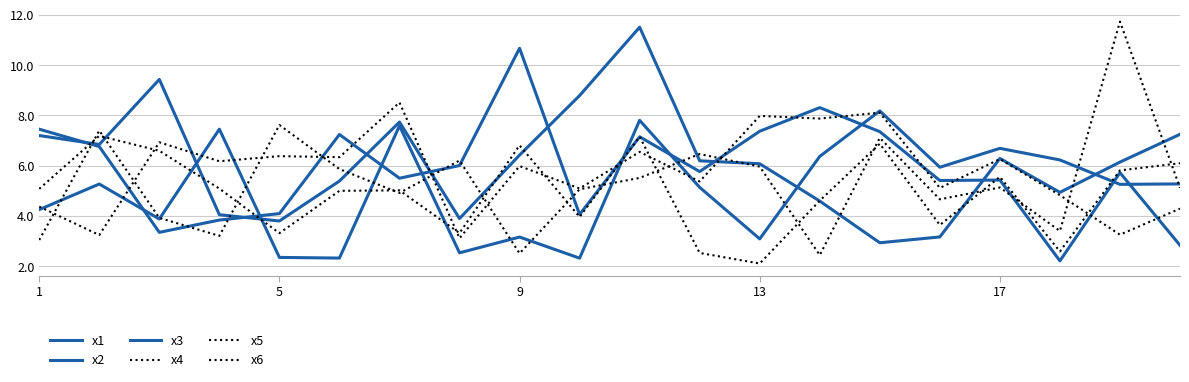

What is the greatest value displayed?

11.7